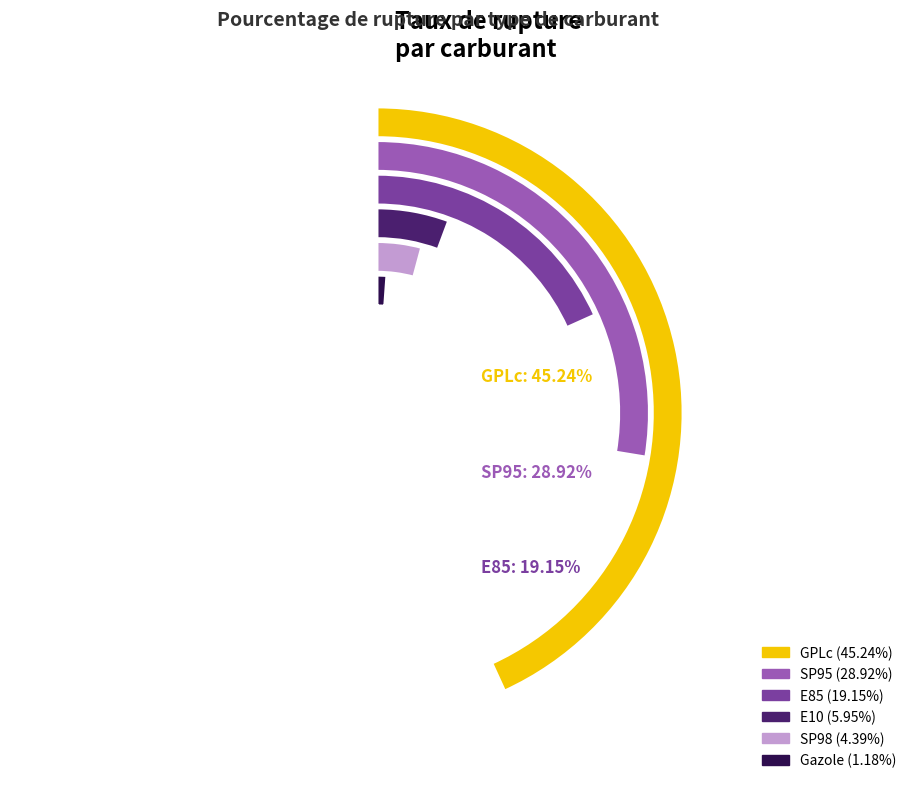

Is there any slice that represents more than half of the pie?

No